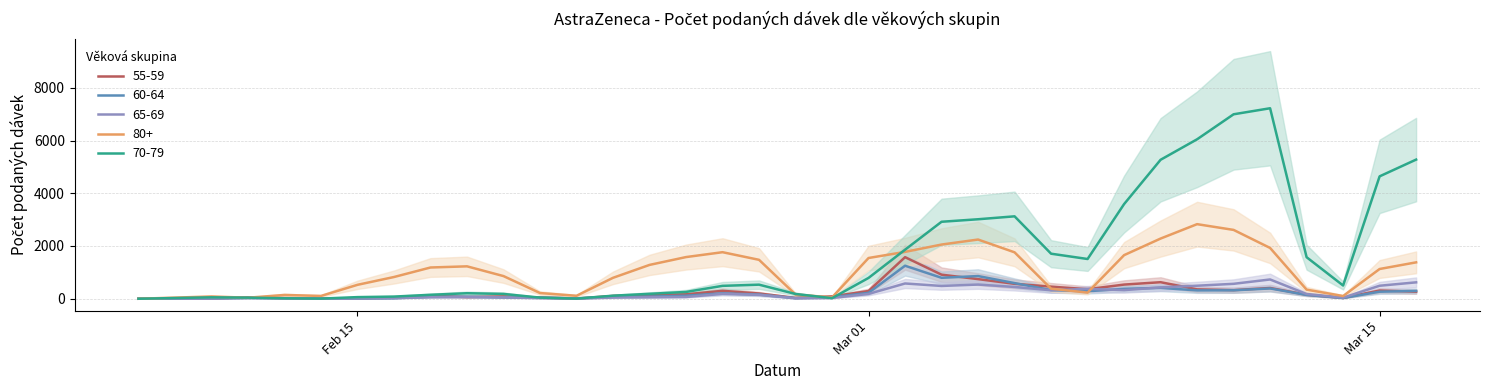

At which label does 70-79 first exceed 489?

26.02.2021